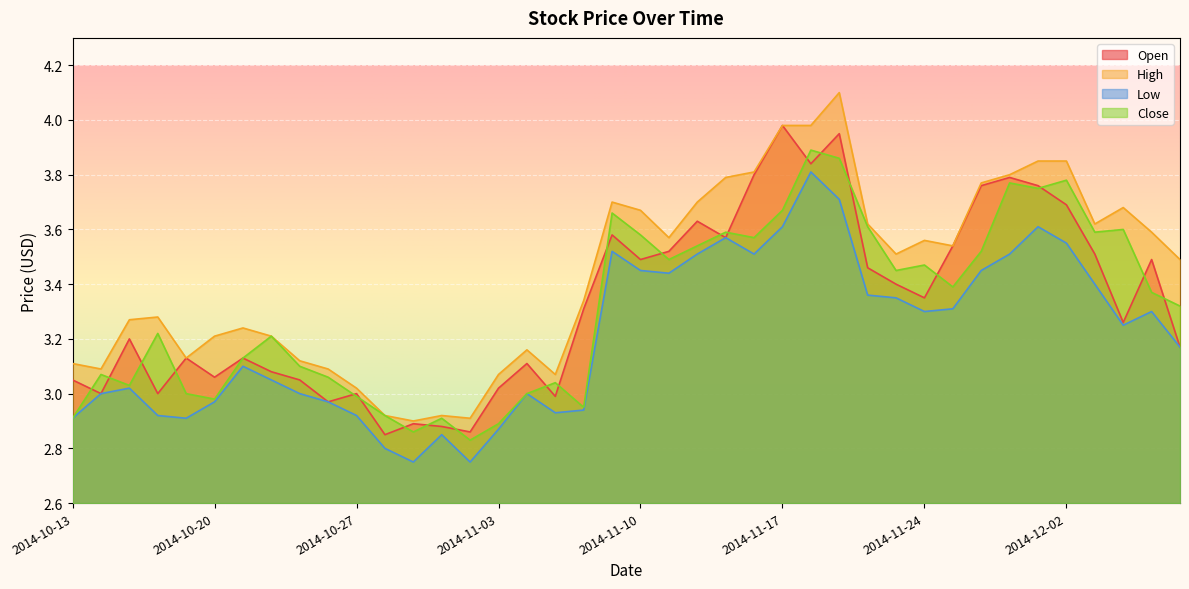

Which has a higher value, 2014-11-17 or 2014-11-11?

2014-11-17